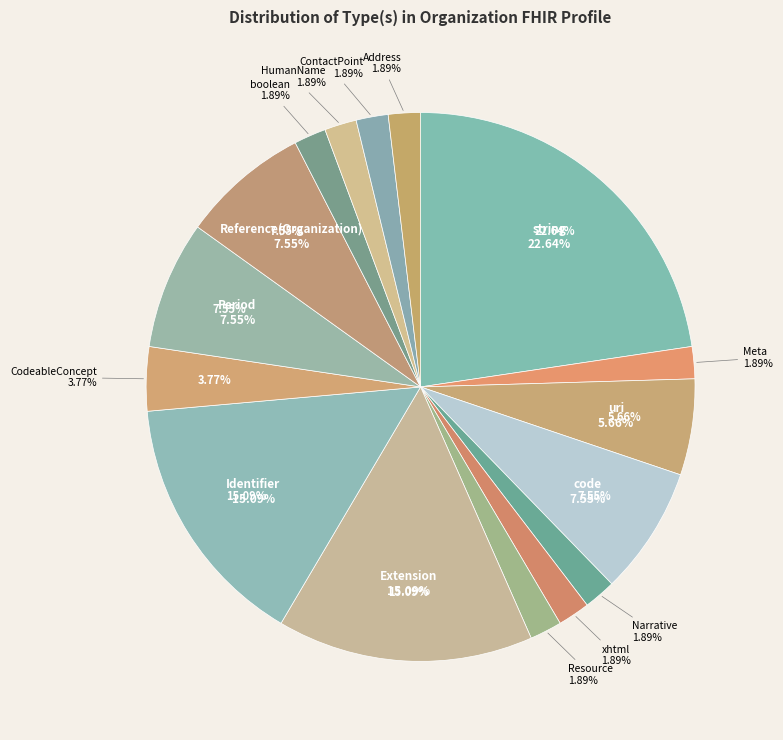

Is it true that CodeableConcept is 4% of the pie?

True